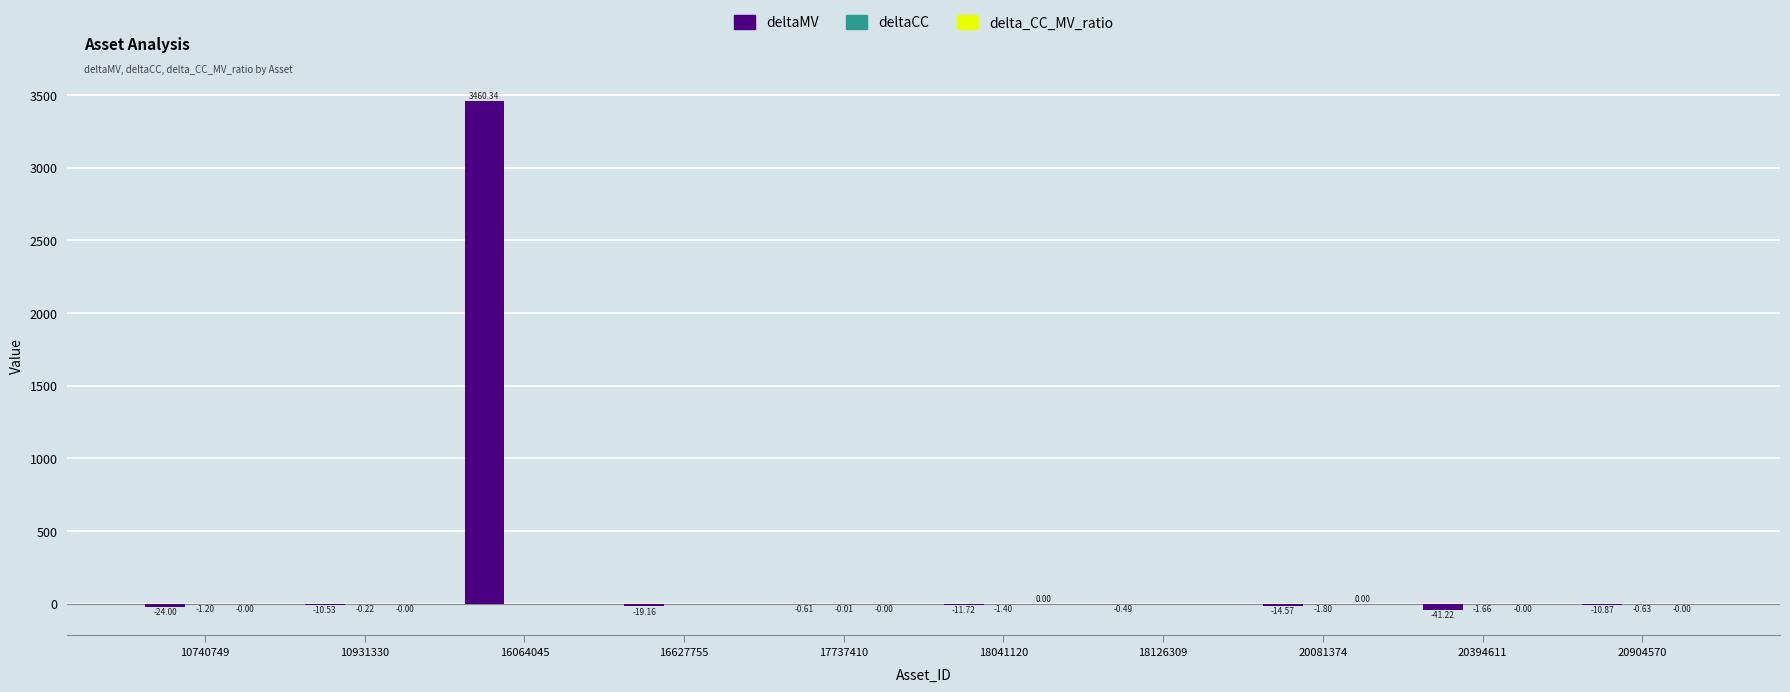

Which series has the widest spread of values?

deltaMV